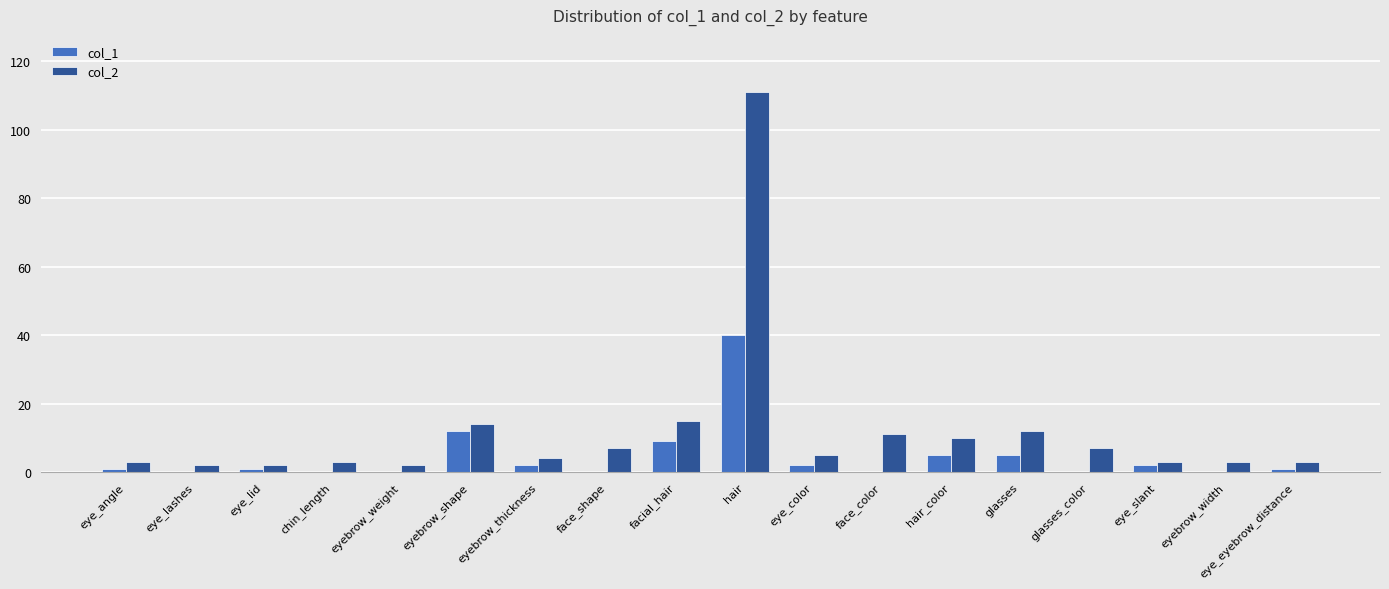

Which series has the largest total across all categories?

col_2